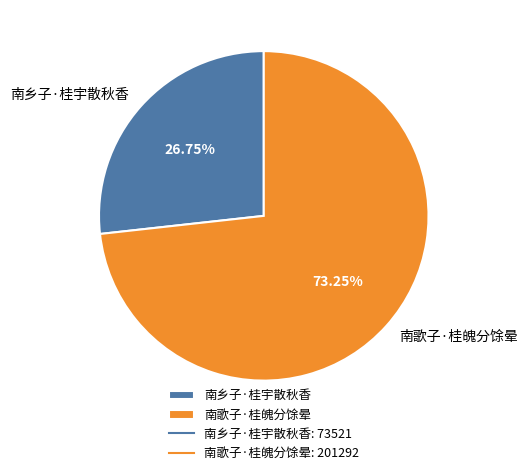

Do 南歌子·桂魄分馀晕 and 南乡子·桂宇散秋香 together represent more than half of the pie?

Yes